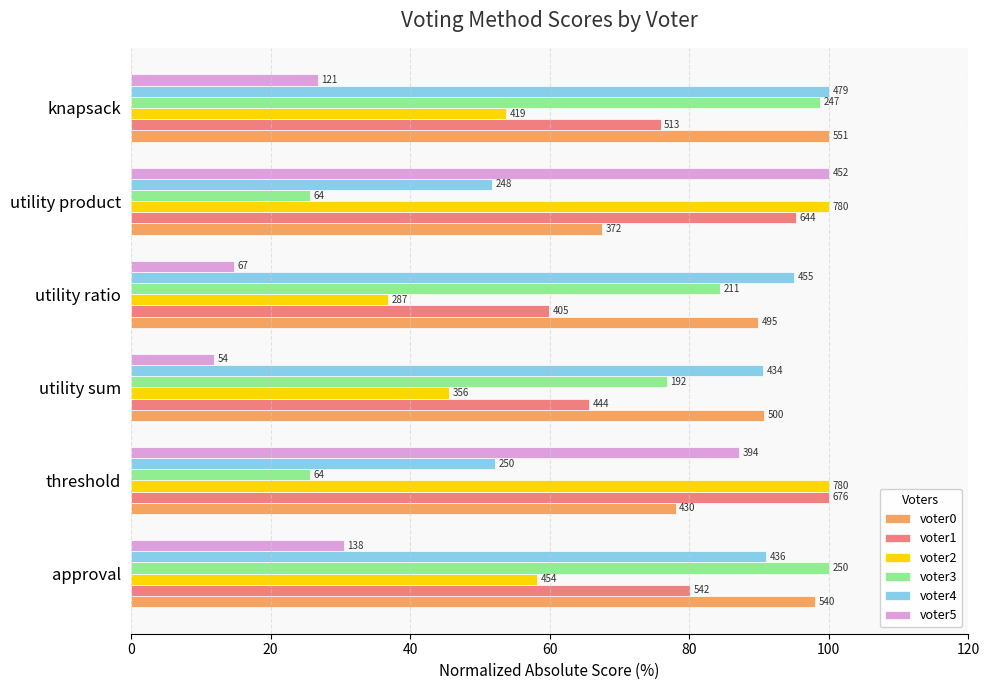

What are all the series names shown in the legend?

voter0, voter1, voter2, voter3, voter4, voter5